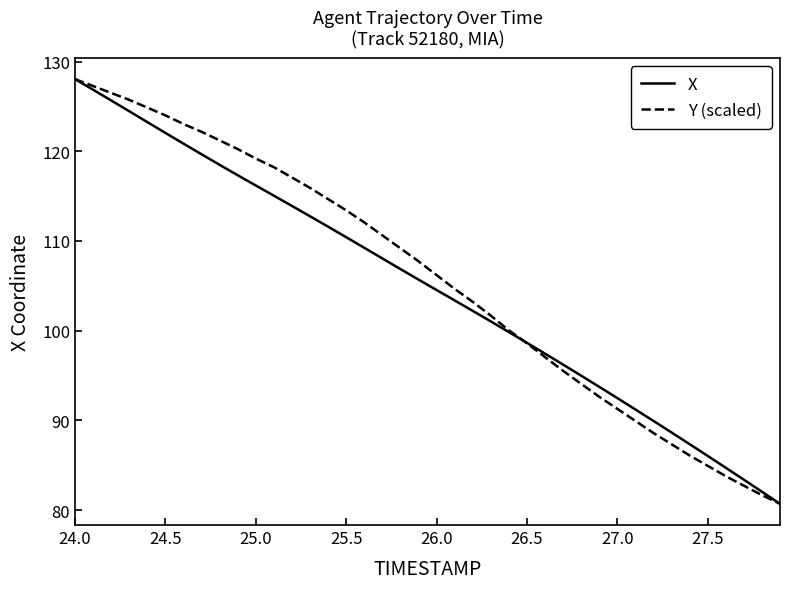

What is the minimum value for Y (scaled)?

80.7